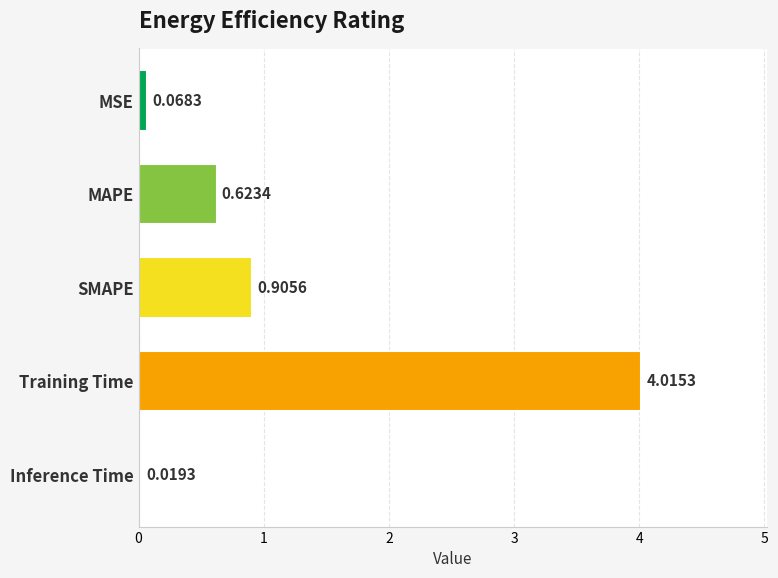

Which label corresponds to the largest value in the chart?

Training Time